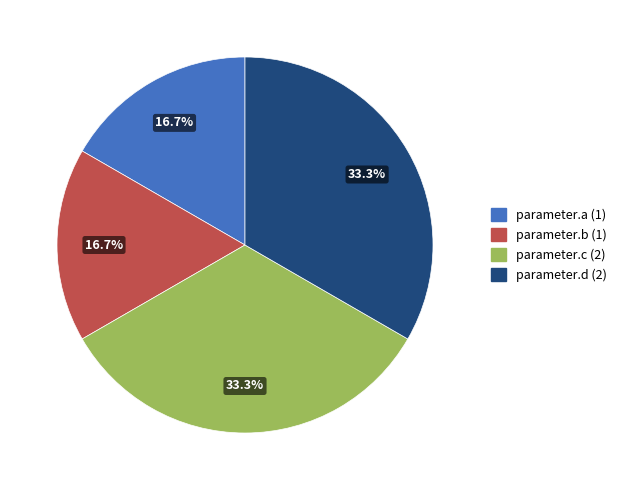

What percentage do parameter.c and parameter.b together represent?

50.0%